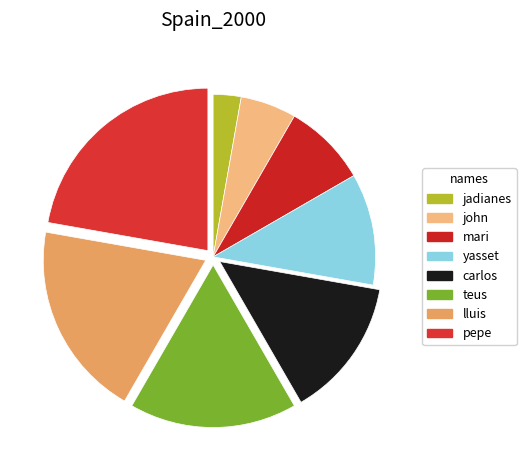

What percentage is the yasset slice, to the nearest percent?

11%